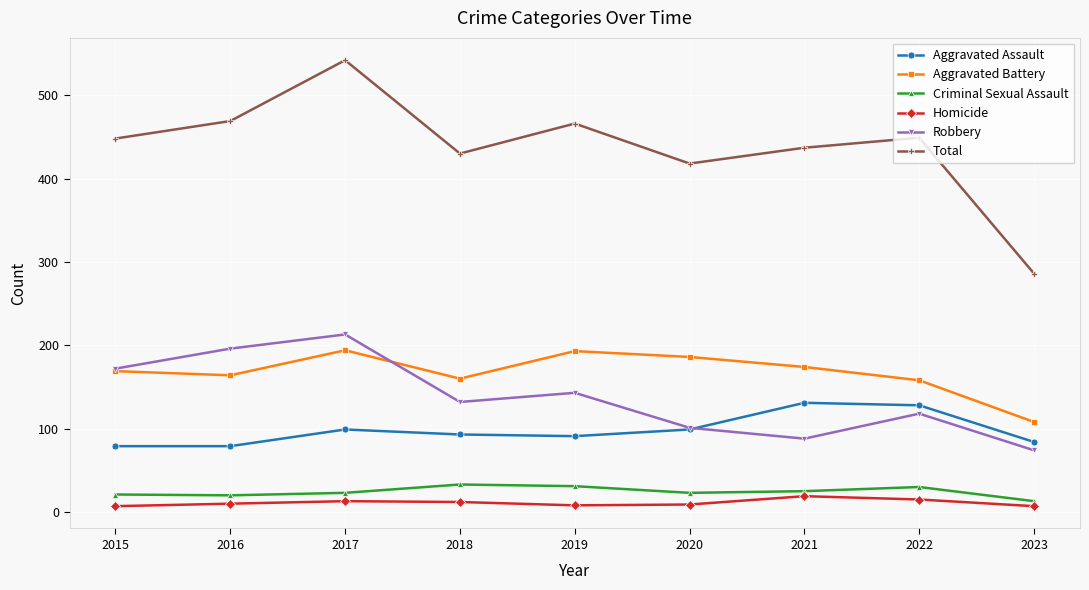

List the series in order of their peak value, highest first.

Total, Robbery, Aggravated Battery, Aggravated Assault, Criminal Sexual Assault, Homicide